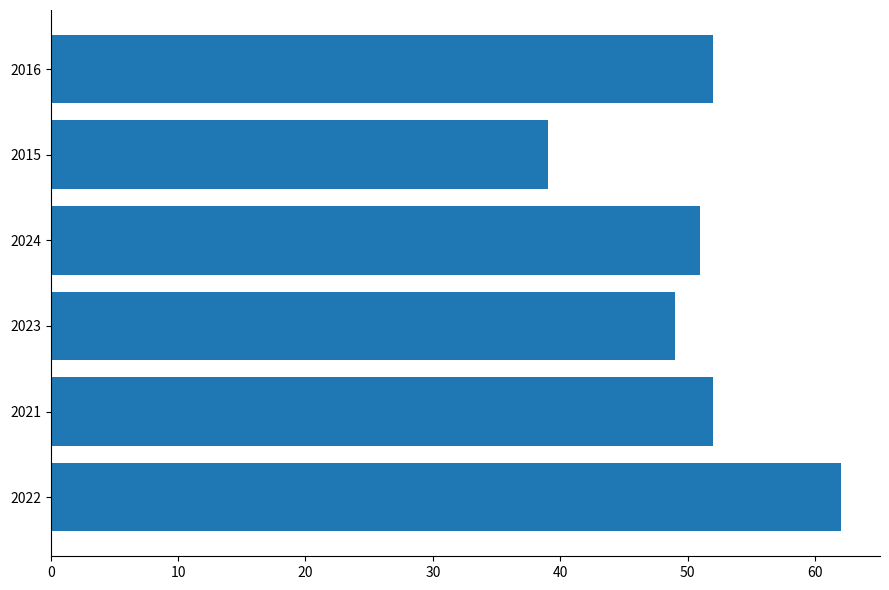

Reading top to bottom, list all the values displayed in this chart.

2016=52	2015=39	2024=51	2023=49	2021=52	2022=62